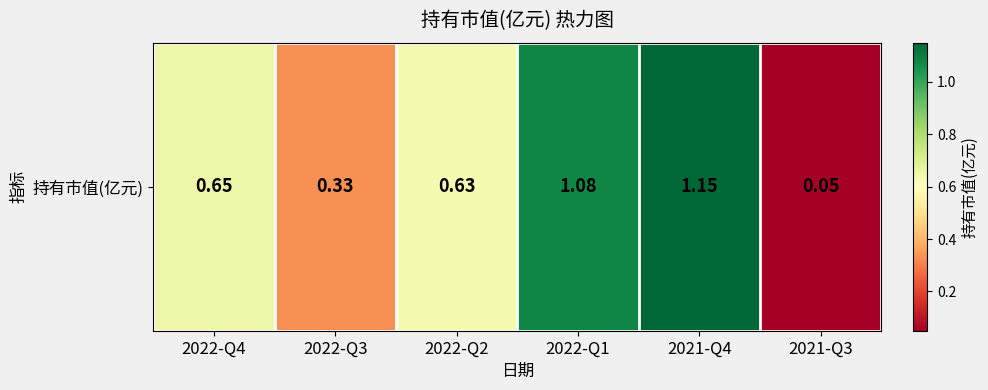

What is the difference between the maximum and minimum values?

1.1